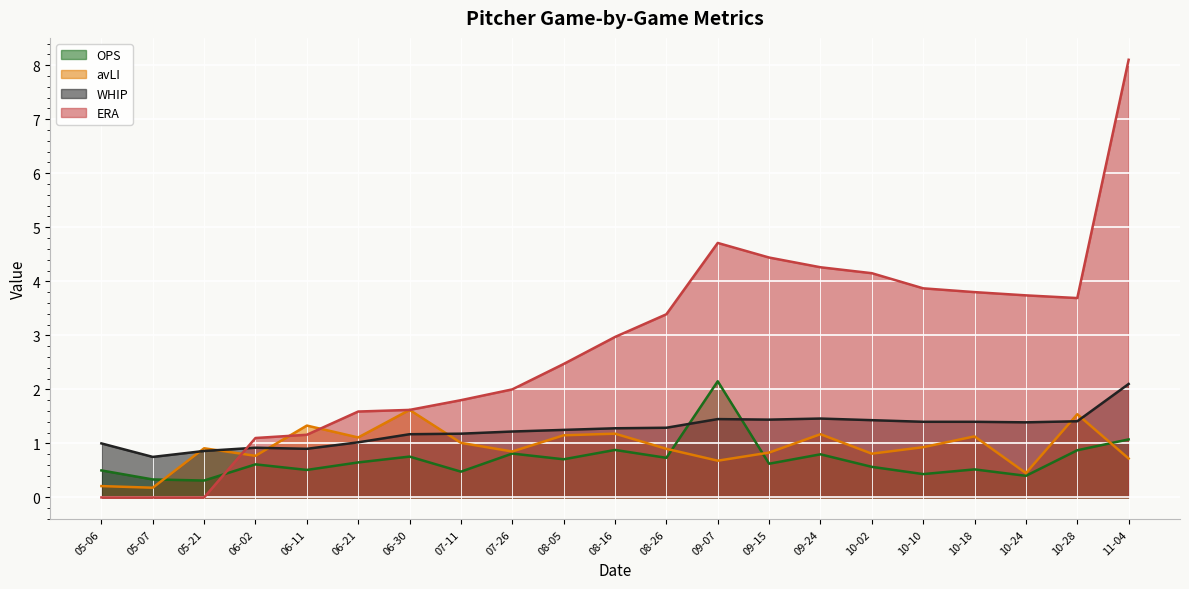

What is the minimum value for WHIP?

0.8